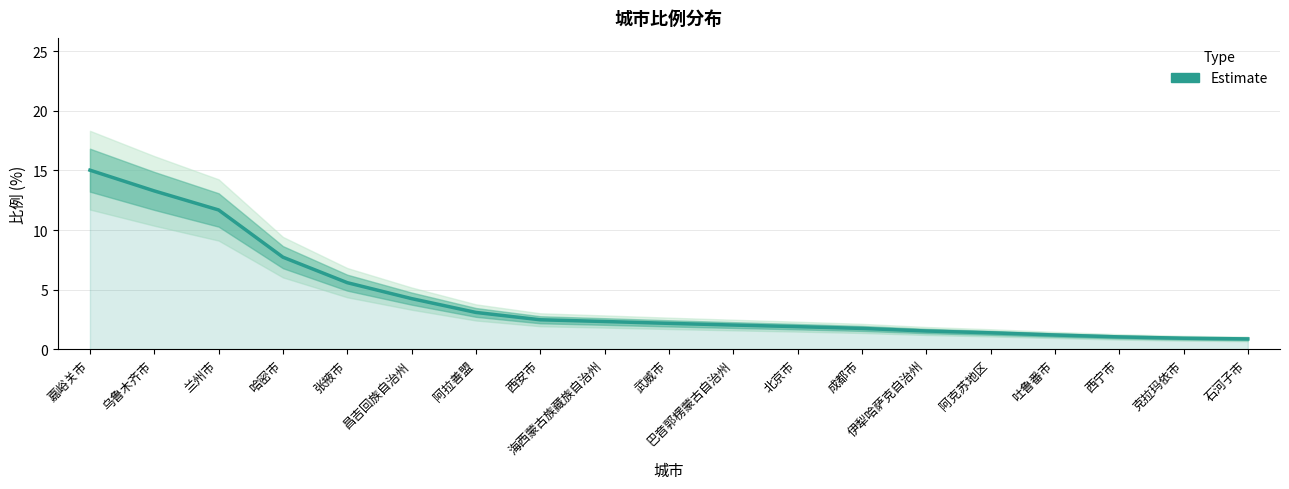

Is it true that the value at 巴音郭楞蒙古自治州 is 2.0?

True